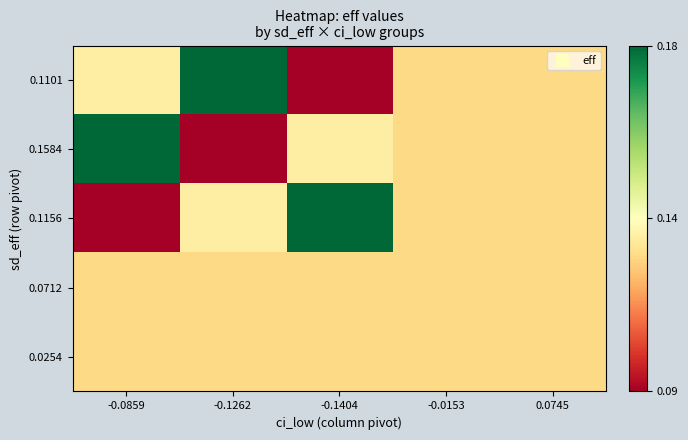

Count the number of categories in the chart.

5